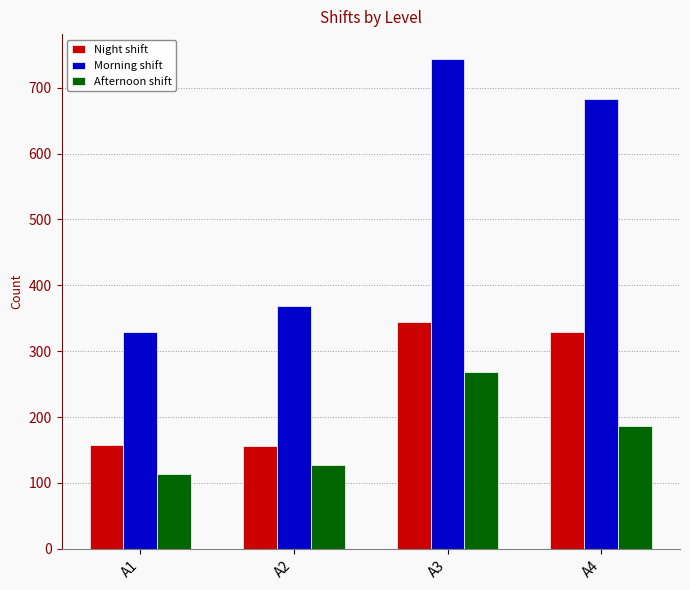

Rank the series by their average value, from highest to lowest.

Morning shift, Night shift, Afternoon shift